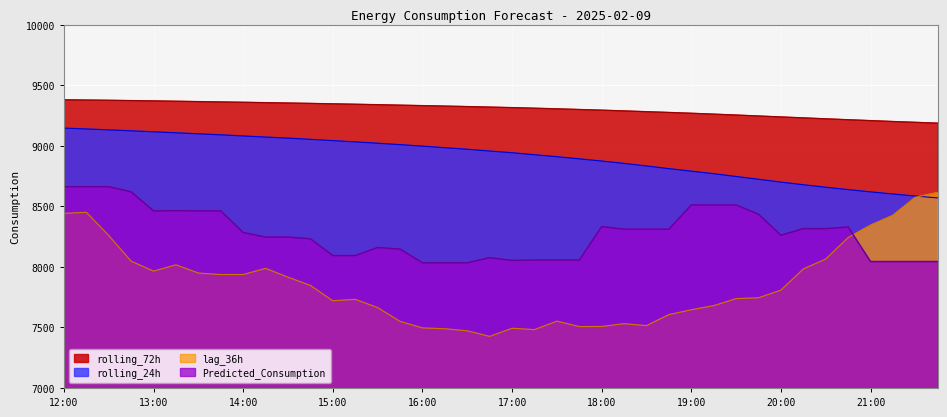

After their last crossing, which series has the higher values: lag_36h or rolling_24h?

lag_36h